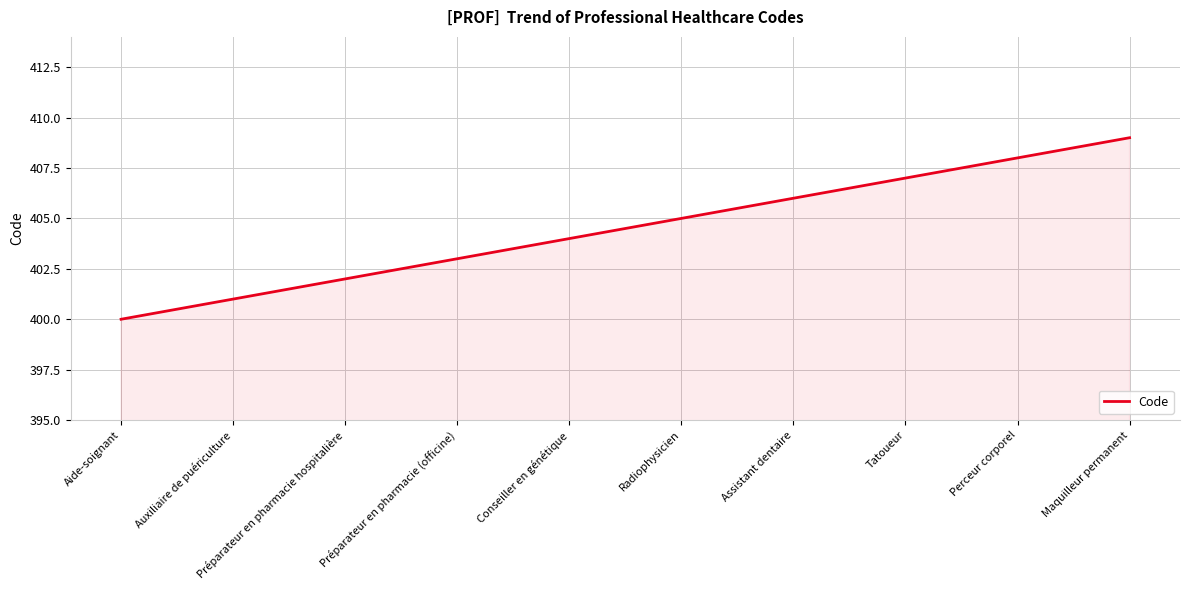

What is the approximate value at Préparateur en pharmacie (officine)?

403